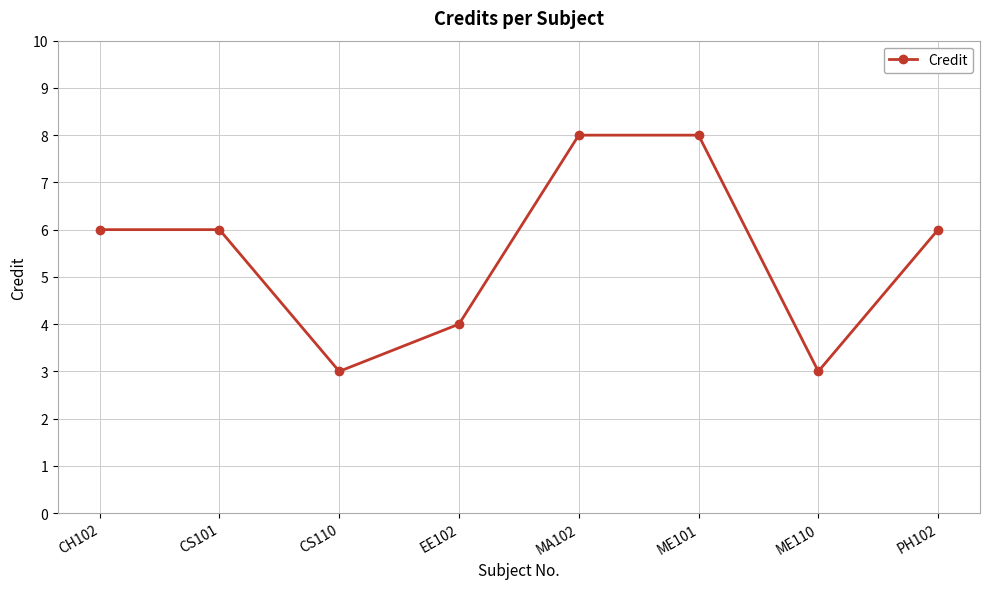

What is the value of the 5th point from the left?

8